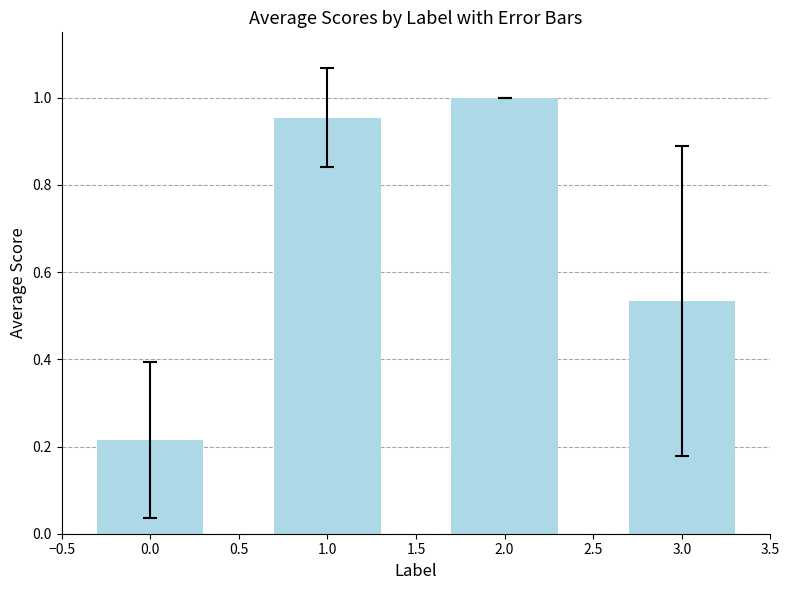

How many categories are shown in the chart?

4